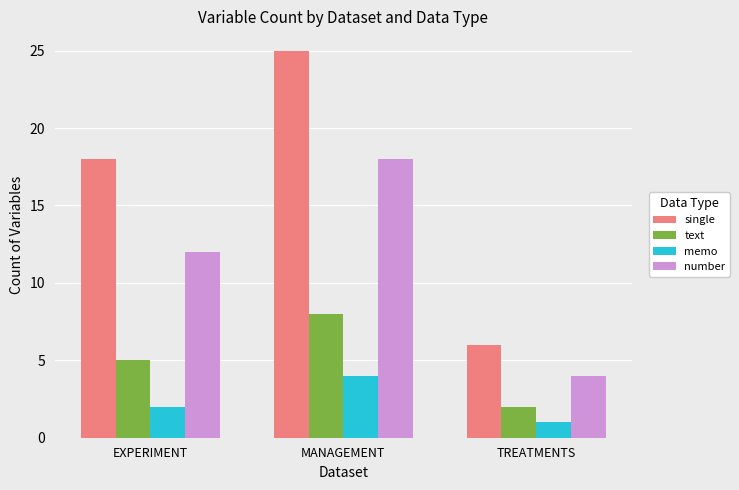

At which category is the sum across all series the highest?

MANAGEMENT